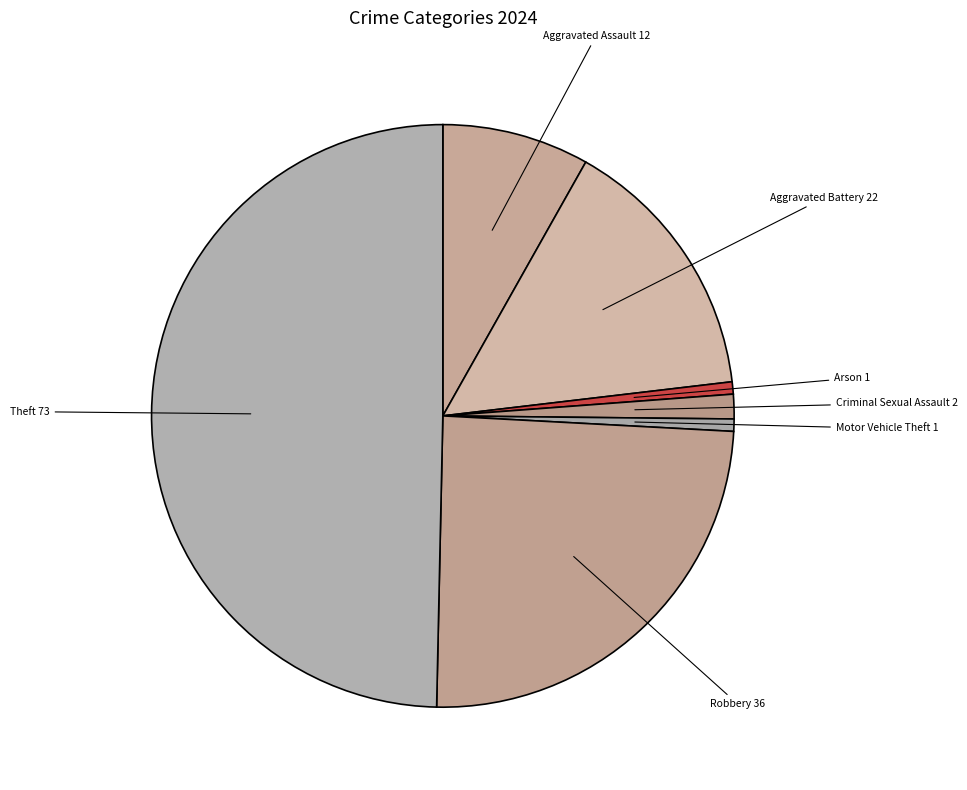

Is Aggravated Battery the majority of the pie?

No